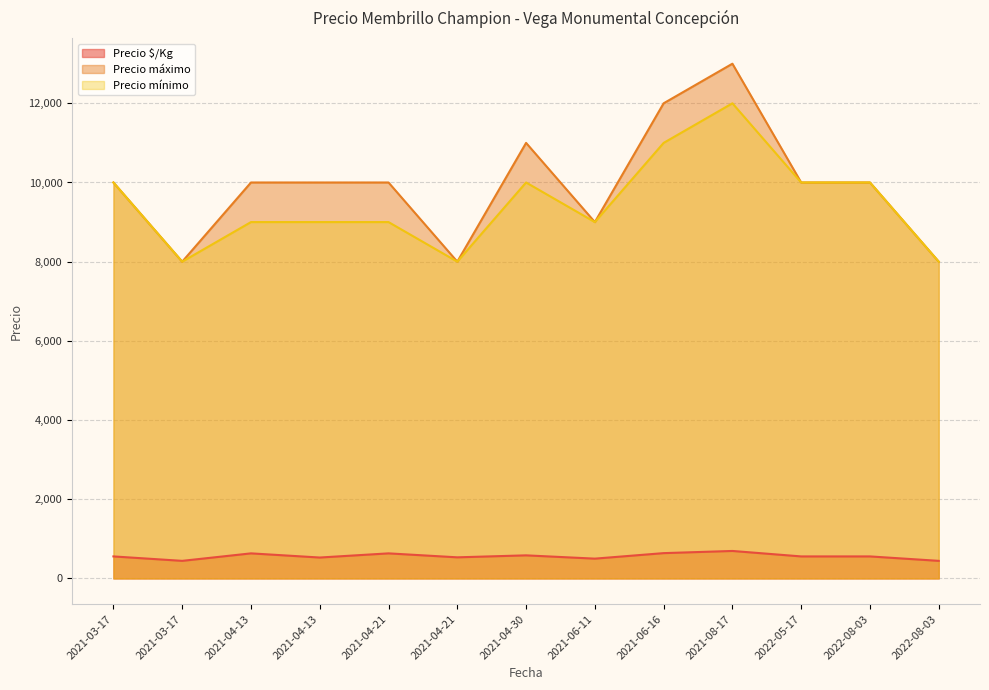

How many values in the Precio máximo series are below 10000?

4